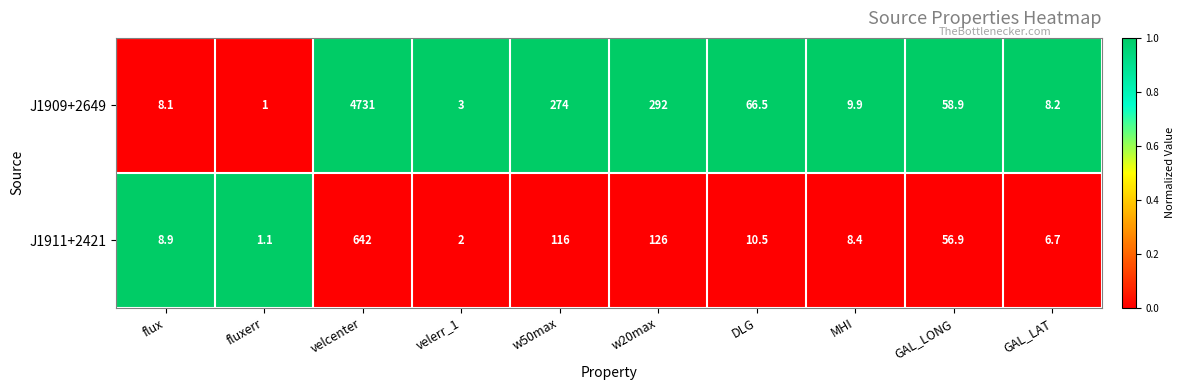

Which series has the largest total across all categories?

J1909+2649